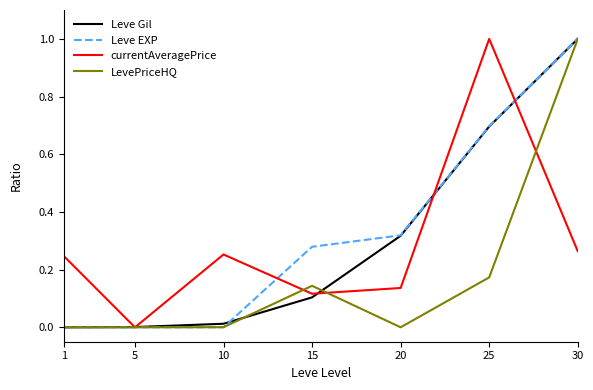

What are all the series names shown in the legend?

Leve Gil, Leve EXP, currentAveragePrice, LevePriceHQ